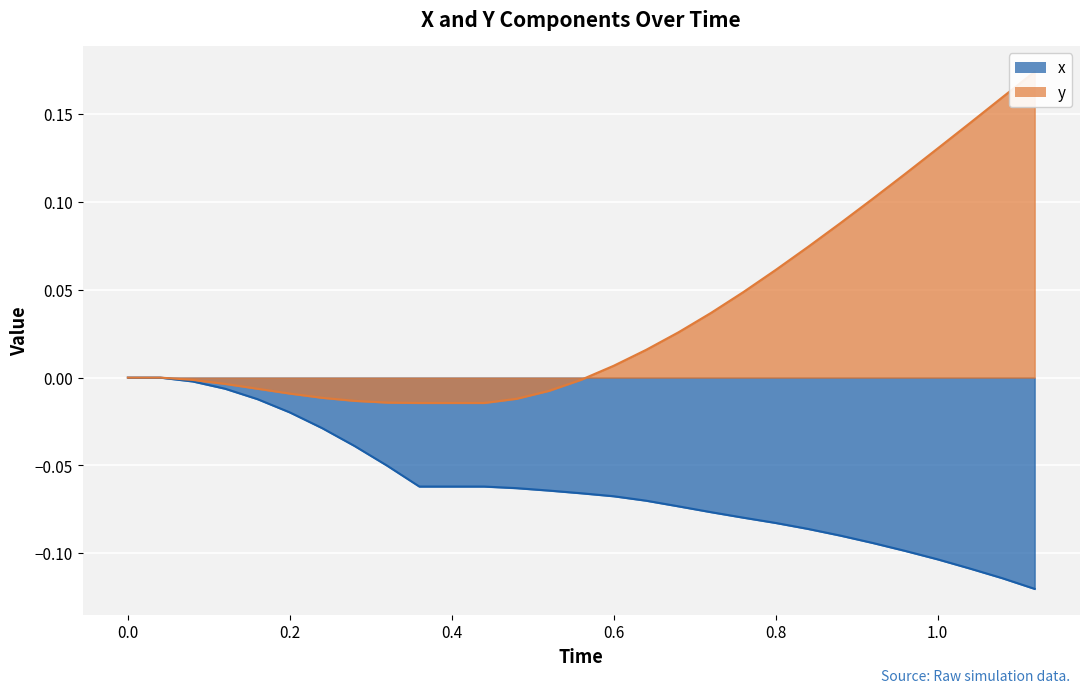

Is the value of x at 1.12 greater than the value of y at 0.8?

No